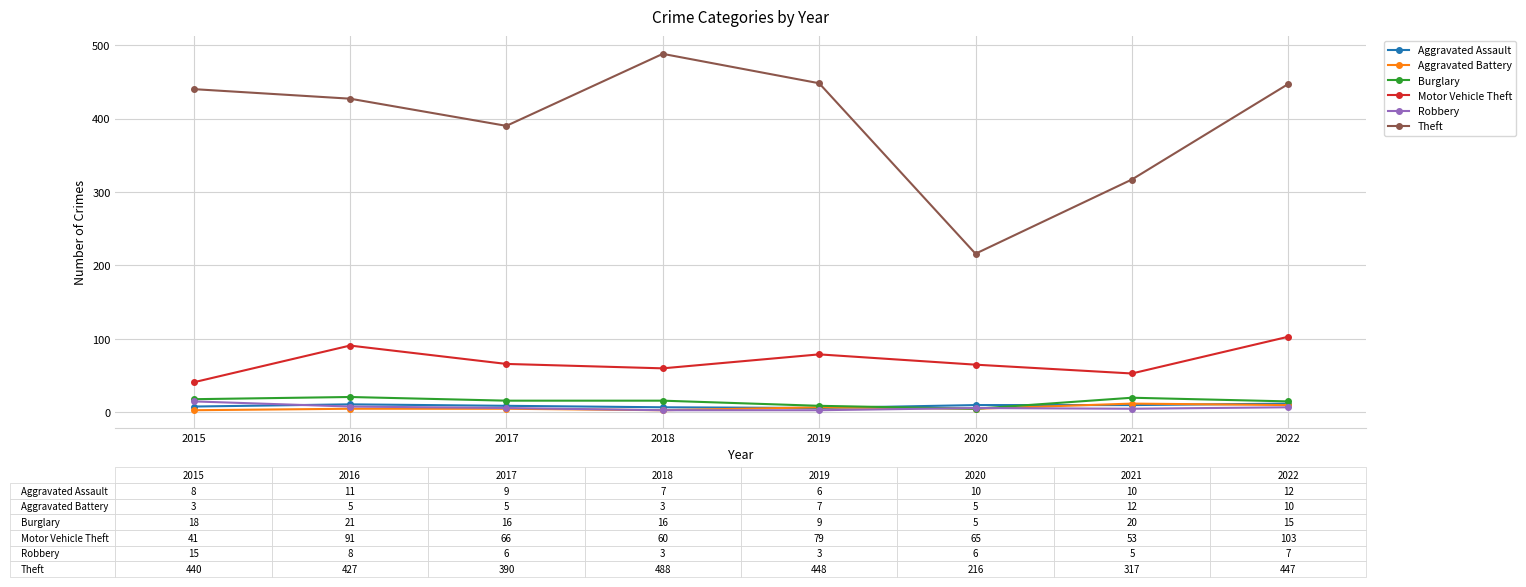

Does the chart display data point markers on the line(s)?

Yes